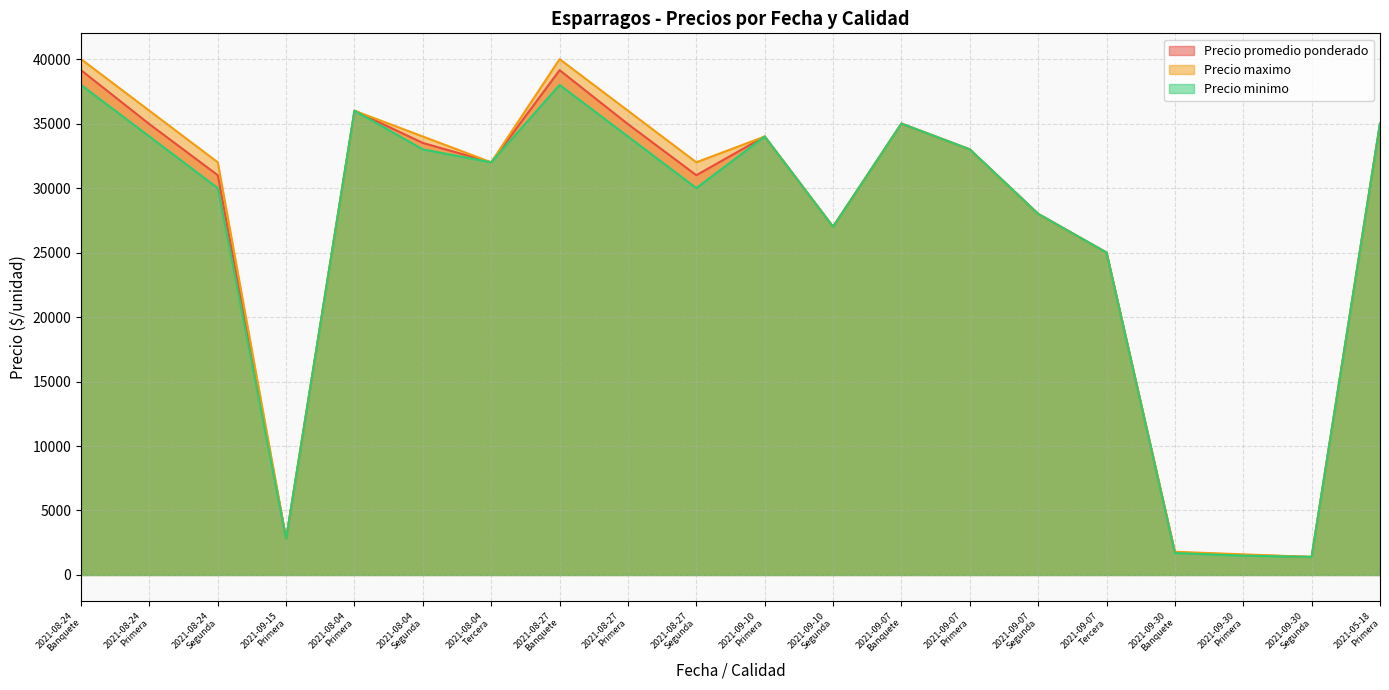

What is the difference between the second highest and second lowest values in the Precio maximo series?

38400